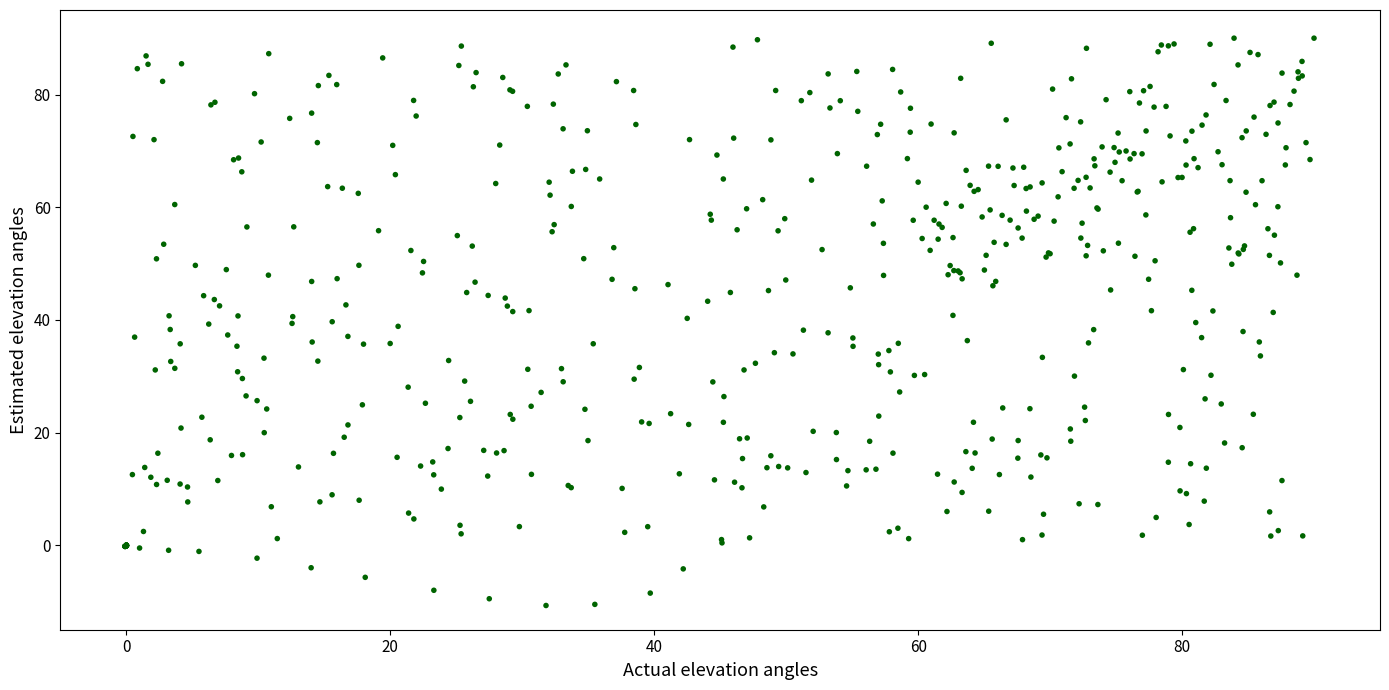

What is the range of Y values (max minus min)?

100.7